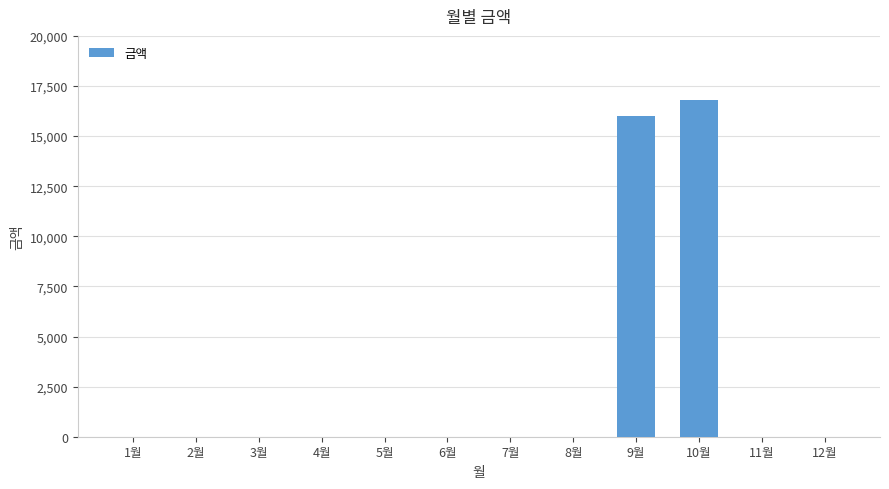

What is the sum of all values?

32800